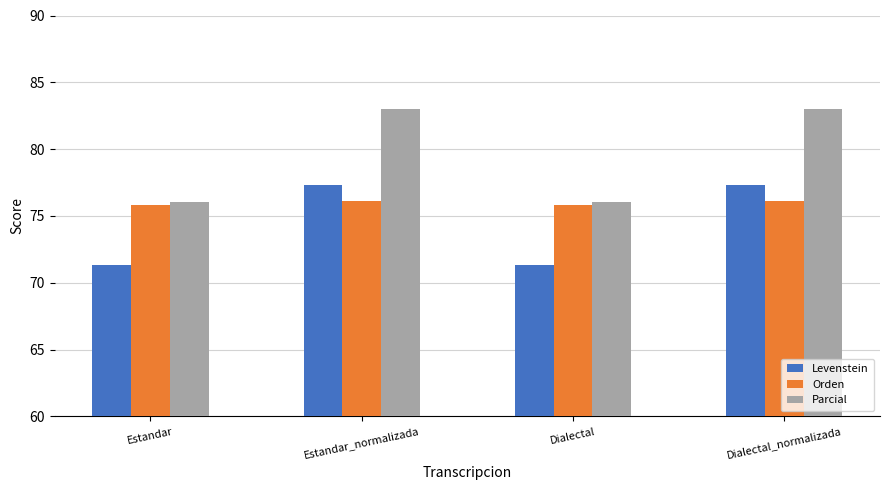

Which series has the largest range (max minus min)?

Parcial